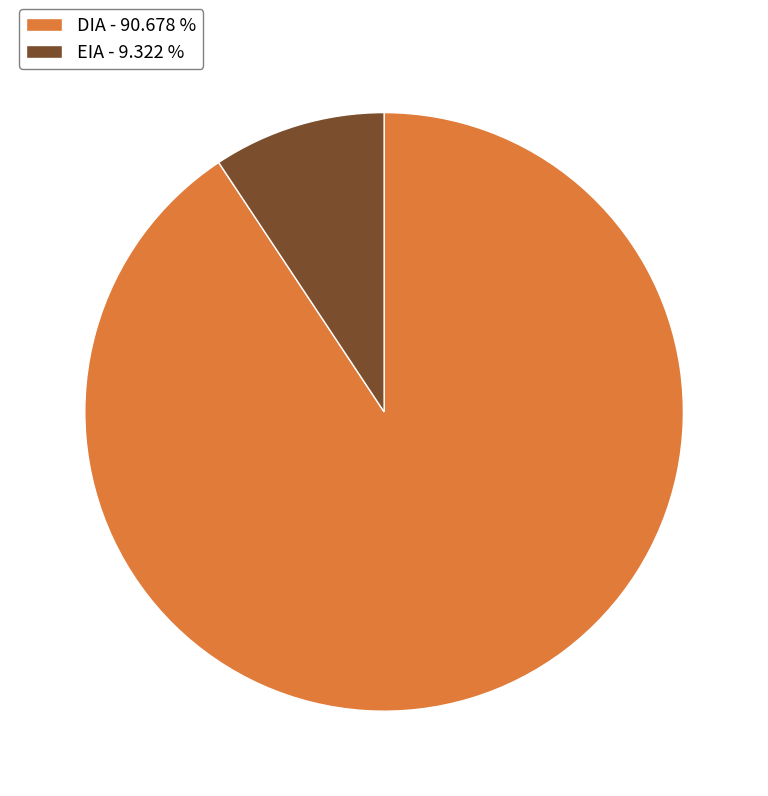

Does any single category account for the majority?

Yes